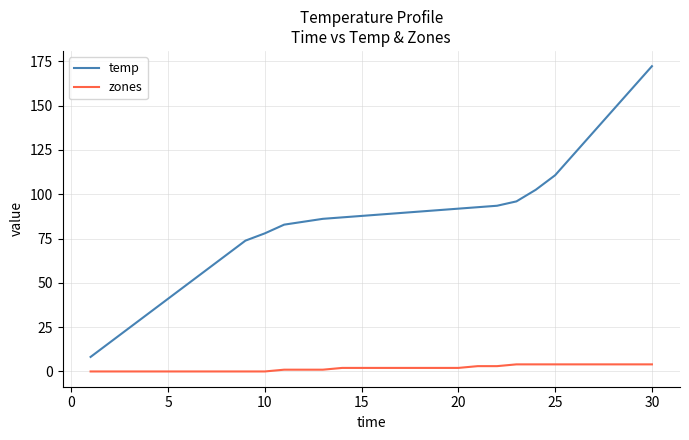

List the series in order of their overall mean, lowest first.

zones, temp